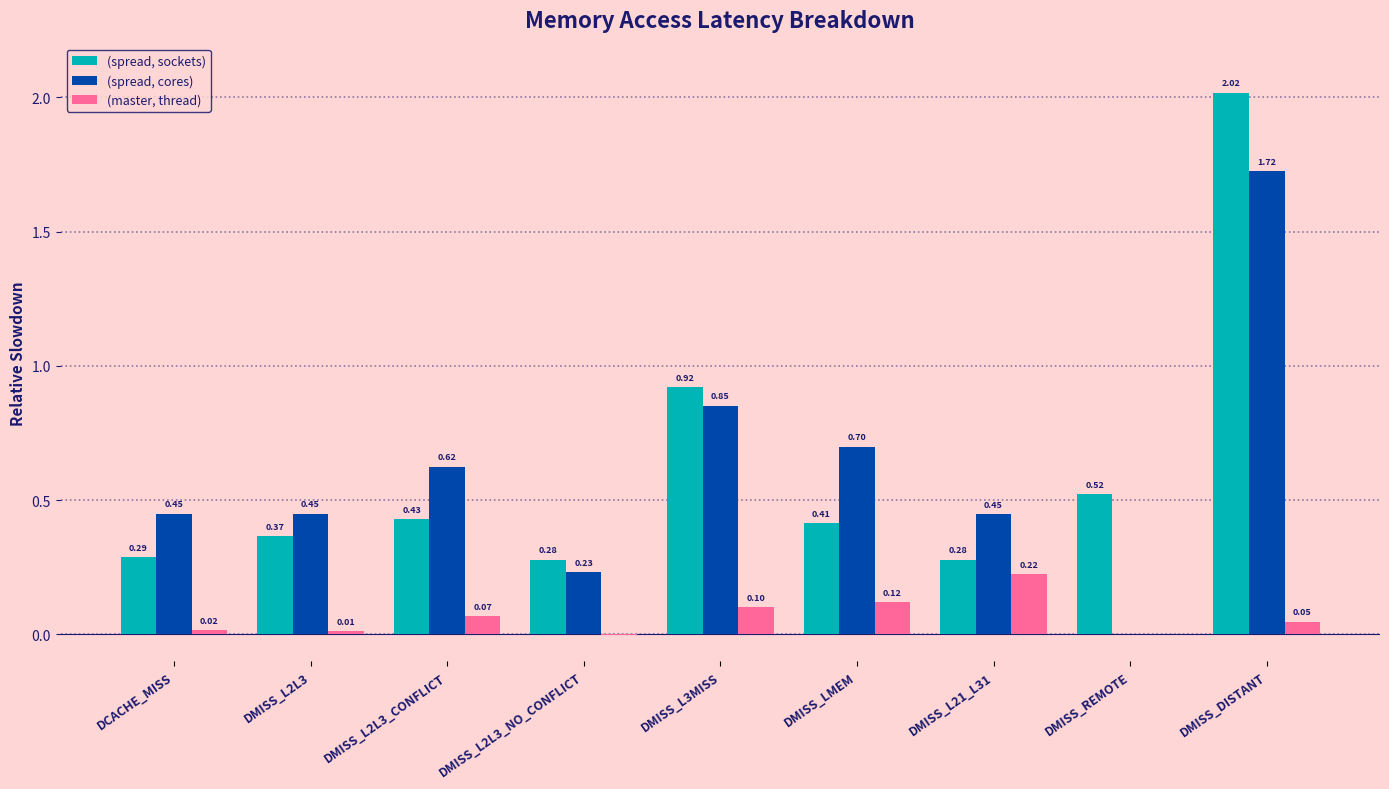

At which label does (master, thread) first exceed 0?

DCACHE_MISS